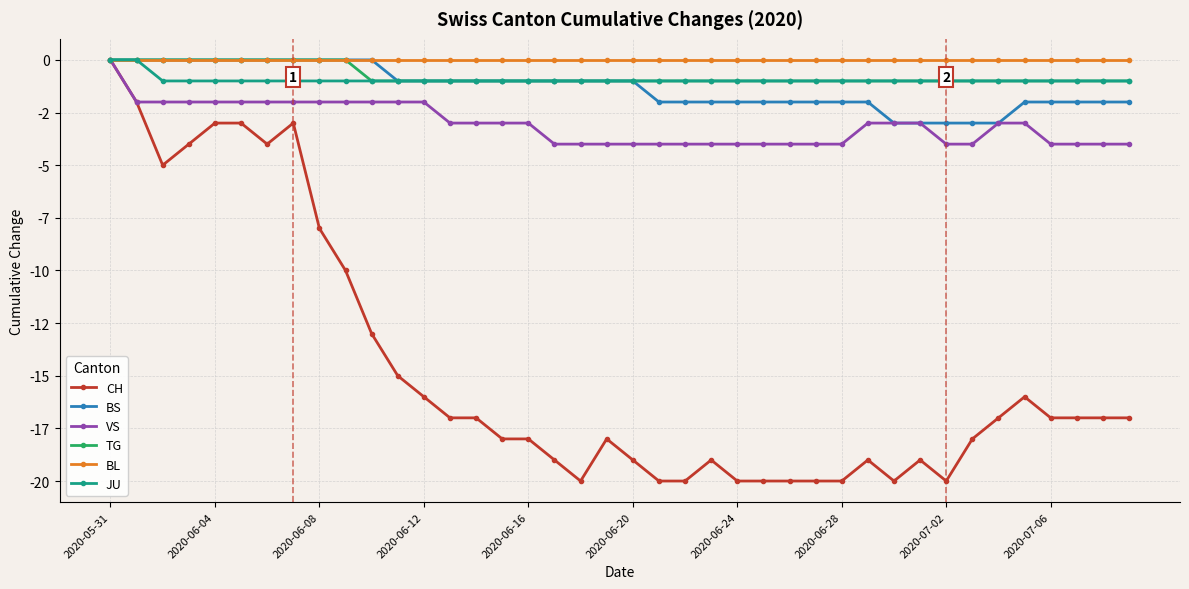

Which series has the largest total across all categories?

BL